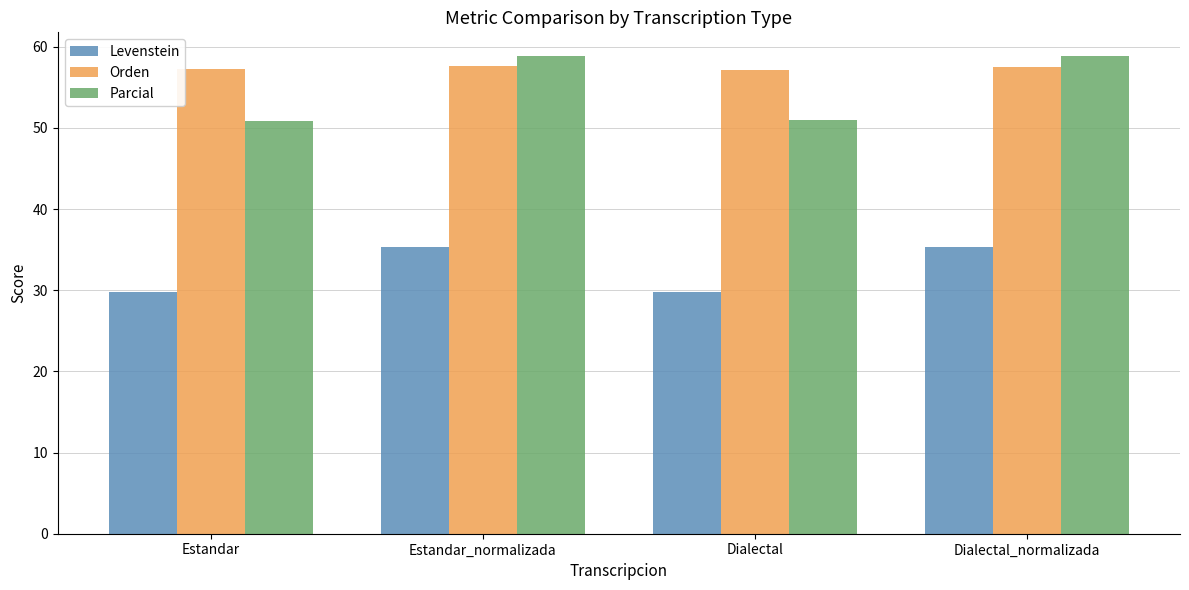

What is the highest value of the Levenstein series?

35.4